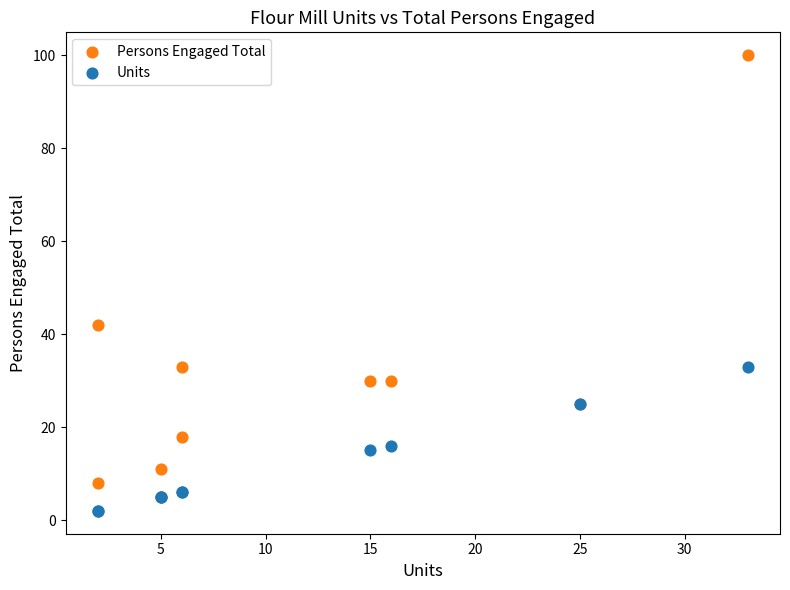

Across all series, what Y value is closest to 51?

42